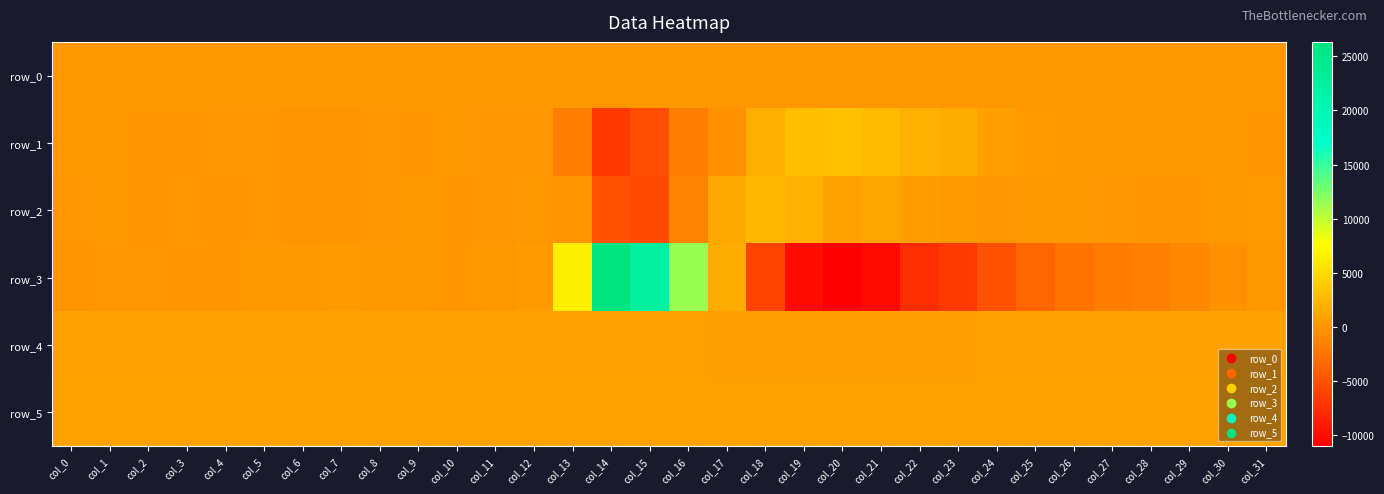

Reading left to right, list all the values displayed in this chart.

row_0: col_0=108.8	col_1=108.9	col_2=109.0	col_3=109.0	col_4=109.0	col_5=109.1	col_6=109.1	col_7=109.1	col_8=109.2	col_9=109.2	col_10=109.3	col_11=109.4	col_12=109.4	col_13=109.4	col_14=109.6	col_15=109.6	col_16=109.6	col_17=109.7	col_18=109.7	col_19=109.7	col_20=109.8	col_21=109.8	col_22=109.9	col_23=110.0	col_24=110.0	col_25=110.0	col_26=110.1	col_27=110.1	col_28=110.2	col_29=110.3	col_30=110.3	col_31=110.3
row_1: col_0=117.0	col_1=83.0	col_2=6.0	col_3=18.0	col_4=-12.0	col_5=-11.0	col_6=-87.0	col_7=-93.0	col_8=-49.0	col_9=34.0	col_10=139.0	col_11=-25.0	col_12=-27.0	col_13=-1826.0	col_14=-6819.0	col_15=-5258.0	col_16=-1739.0	col_17=-354.0	col_18=1769.0	col_19=3023.0	col_20=3063.0	col_21=2738.0	col_22=2019.0	col_23=1603.0	col_24=668.0	col_25=250.0	col_26=121.0	col_27=79.0	col_28=187.0	col_29=94.0	col_30=66.0	col_31=59.0
row_2: col_0=-14.0	col_1=108.0	col_2=-157.0	col_3=-43.0	col_4=-91.0	col_5=-30.0	col_6=-124.0	col_7=-143.0	col_8=-74.0	col_9=95.0	col_10=63.0	col_11=-35.0	col_12=193.0	col_13=-219.0	col_14=-4923.0	col_15=-5514.0	col_16=-1178.0	col_17=1392.0	col_18=2533.0	col_19=1907.0	col_20=938.0	col_21=1033.0	col_22=582.0	col_23=305.0	col_24=-74.0	col_25=78.0	col_26=134.0	col_27=-16.0	col_28=33.0	col_29=31.0	col_30=155.0	col_31=217.0
row_3: col_0=-139.0	col_1=-31.0	col_2=-30.0	col_3=8.0	col_4=65.0	col_5=167.0	col_6=178.0	col_7=230.0	col_8=106.0	col_9=142.0	col_10=46.0	col_11=182.0	col_12=329.0	col_13=6552.0	col_14=26344.0	col_15=22265.0	col_16=11408.0	col_17=1610.0	col_18=-6062.0	col_19=-10145.0	col_20=-11030.0	col_21=-10288.0	col_22=-7538.0	col_23=-6732.0	col_24=-4904.0	col_25=-3490.0	col_26=-2493.0	col_27=-1866.0	col_28=-1636.0	col_29=-963.0	col_30=-323.0	col_31=141.0
row_4: col_0=825.0	col_1=825.0	col_2=815.0	col_3=820.0	col_4=824.0	col_5=820.0	col_6=821.0	col_7=820.0	col_8=818.0	col_9=820.0	col_10=833.0	col_11=823.0	col_12=824.0	col_13=822.0	col_14=819.0	col_15=831.0	col_16=814.0	col_17=792.0	col_18=783.0	col_19=775.0	col_20=779.0	col_21=779.0	col_22=786.0	col_23=789.0	col_24=798.0	col_25=802.0	col_26=806.0	col_27=808.0	col_28=809.0	col_29=810.0	col_30=810.0	col_31=819.0
row_5: col_0=889.0	col_1=889.0	col_2=888.0	col_3=886.0	col_4=884.0	col_5=884.0	col_6=887.0	col_7=886.0	col_8=887.0	col_9=884.0	col_10=885.0	col_11=880.0	col_12=885.0	col_13=881.0	col_14=888.0	col_15=897.0	col_16=889.0	col_17=886.0	col_18=877.0	col_19=878.0	col_20=875.0	col_21=895.0	col_22=895.0	col_23=892.0	col_24=895.0	col_25=899.0	col_26=898.0	col_27=894.0	col_28=893.0	col_29=894.0	col_30=899.0	col_31=893.0